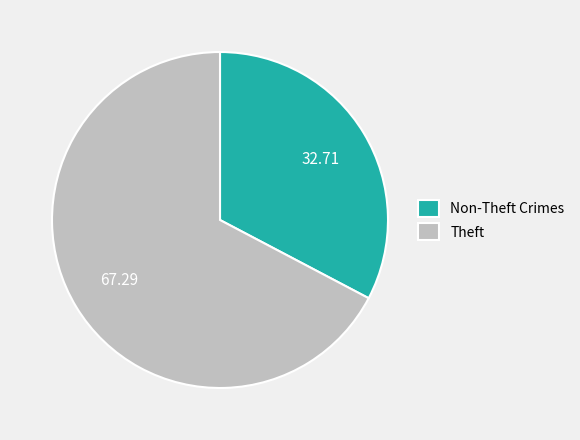

Which category has the smallest portion of the pie?

Non-Theft Crimes